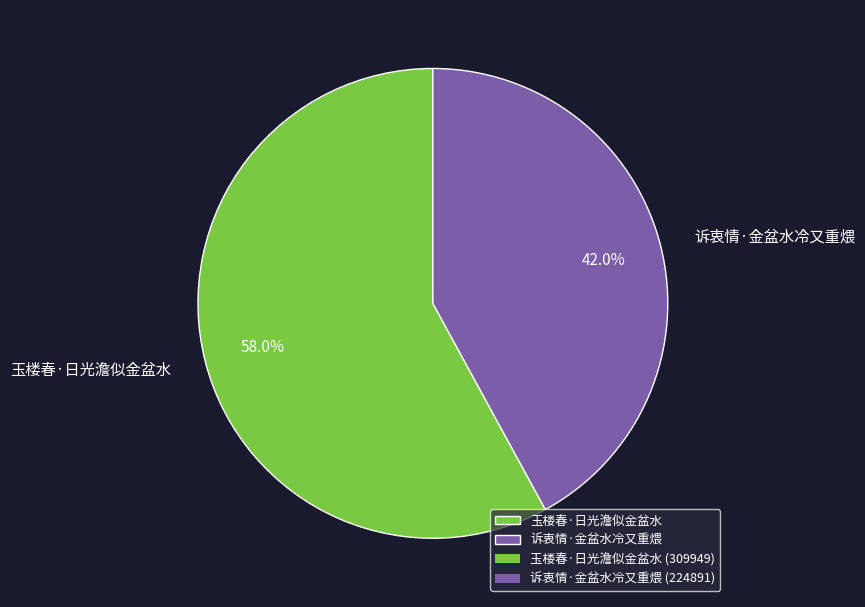

Is the sum of 诉衷情·金盆水冷又重煨 and 玉楼春·日光澹似金盆水 greater than half?

Yes